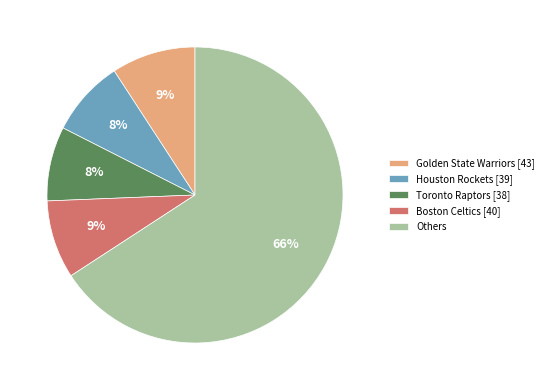

Combined, do Golden State Warriors [43] and Boston Celtics [40] account for over 50%?

No